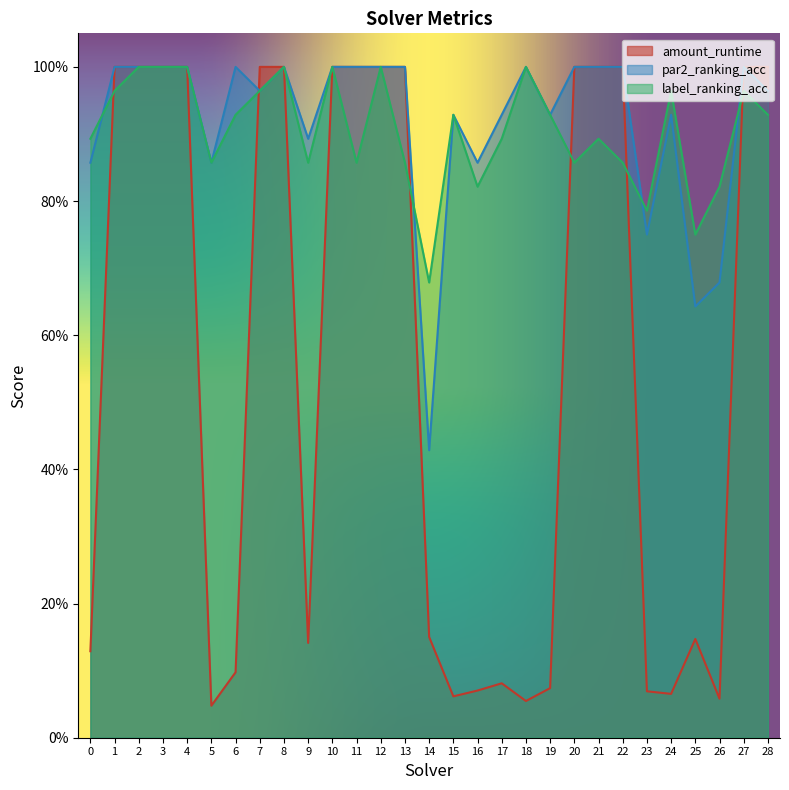

At 24, list the series in order from smallest to largest.

amount_runtime, par2_ranking_acc, label_ranking_acc